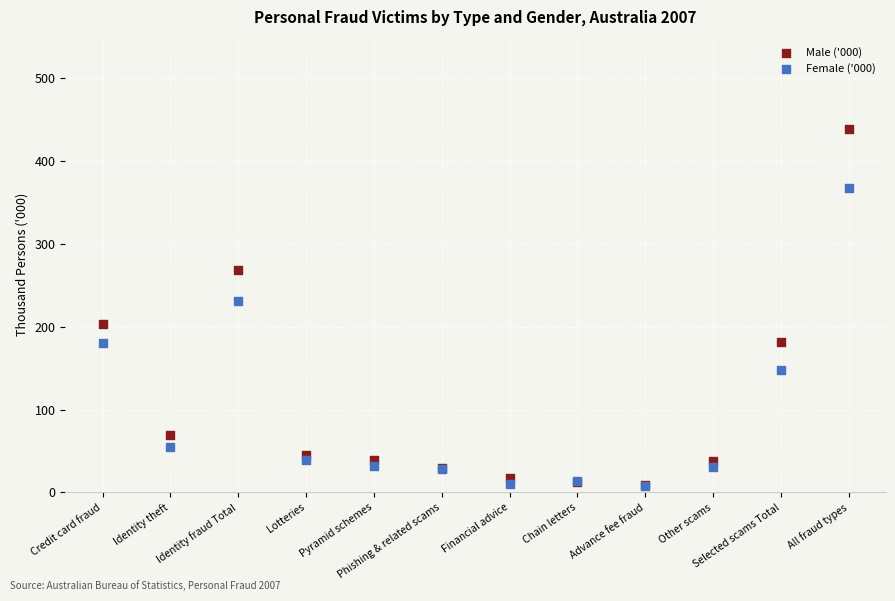

Which series reaches the maximum Y coordinate?

Male ('000)